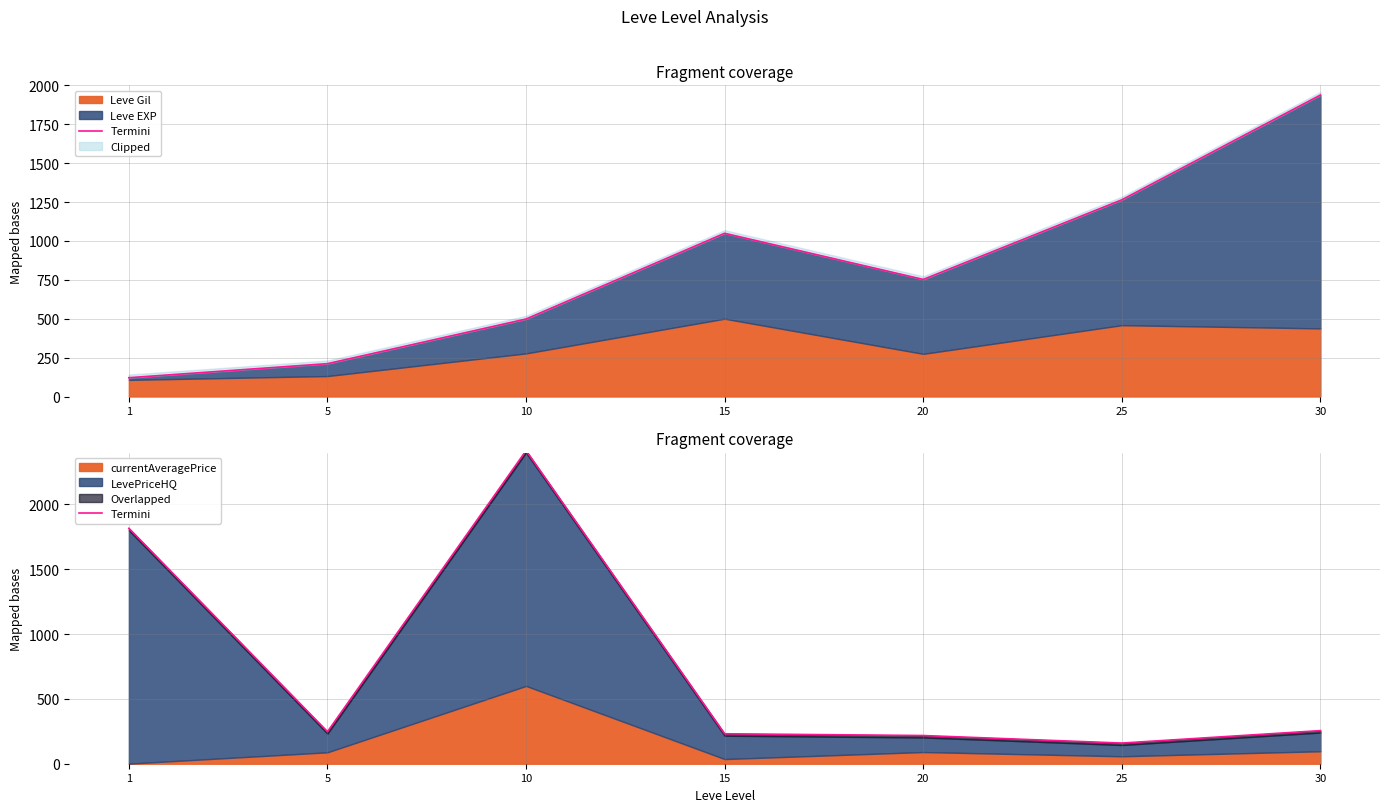

Reading left to right, what are all the values shown in this chart?

1815.7	247.0	2415.0	231.0	217.5	159.4	255.4